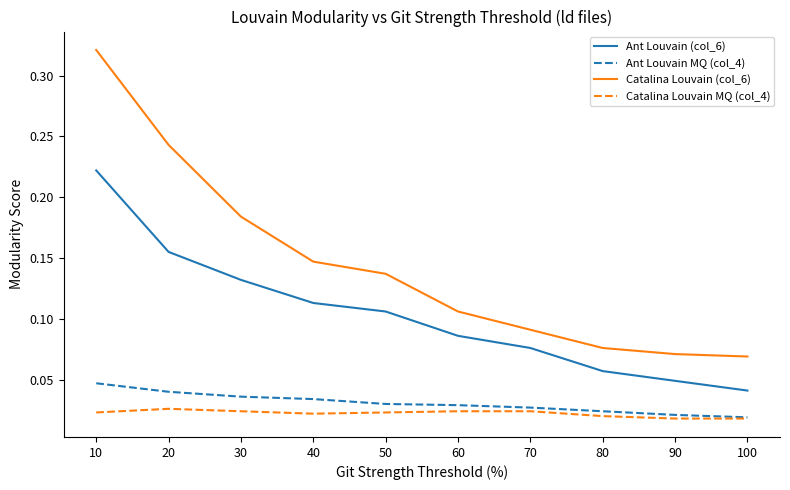

Which label corresponds to the largest value in the chart?

10